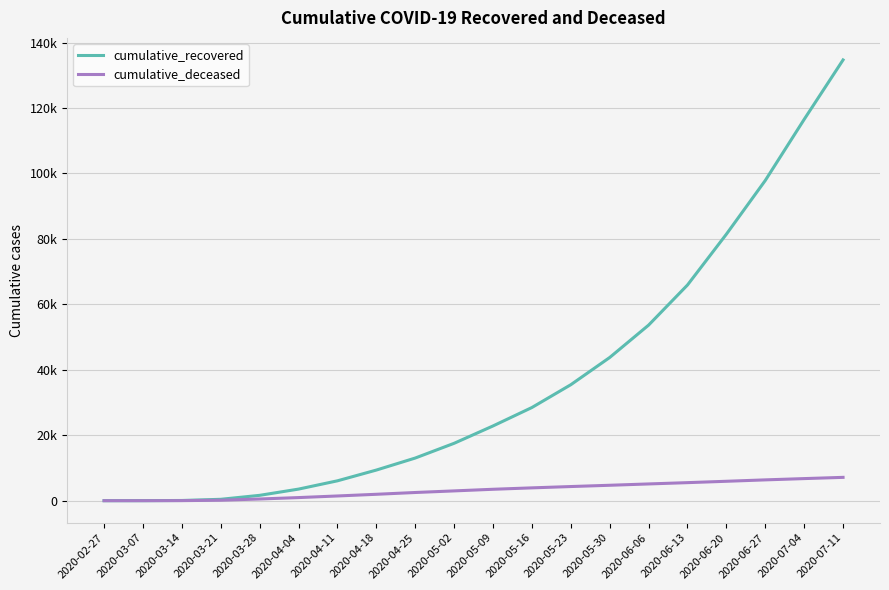

Does the chart display data point markers on the line(s)?

No